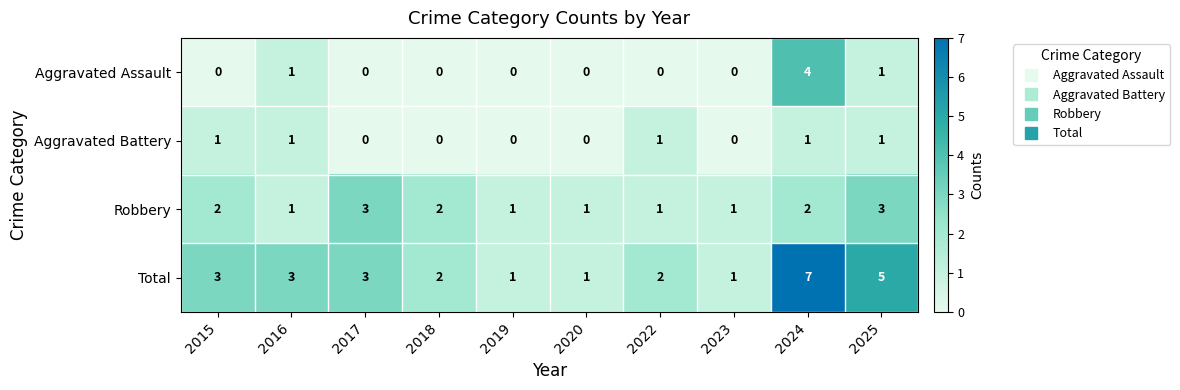

At 2015, list the series in order from smallest to largest.

Aggravated Assault, Aggravated Battery, Robbery, Total